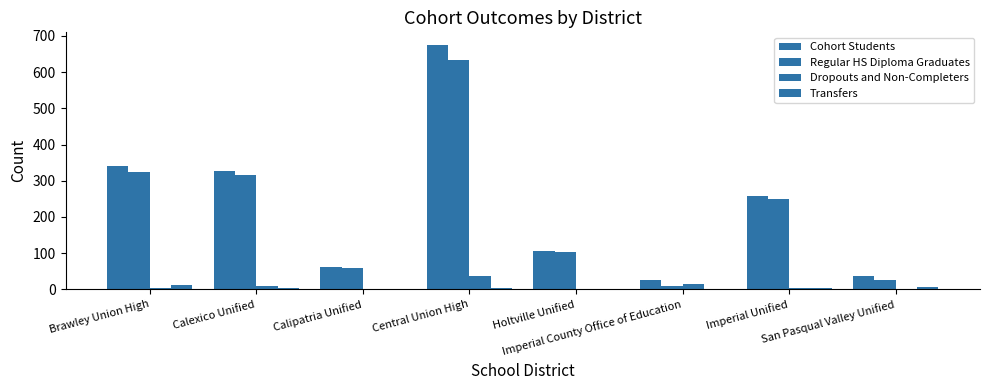

What is the total value across all series at Brawley Union High?

679